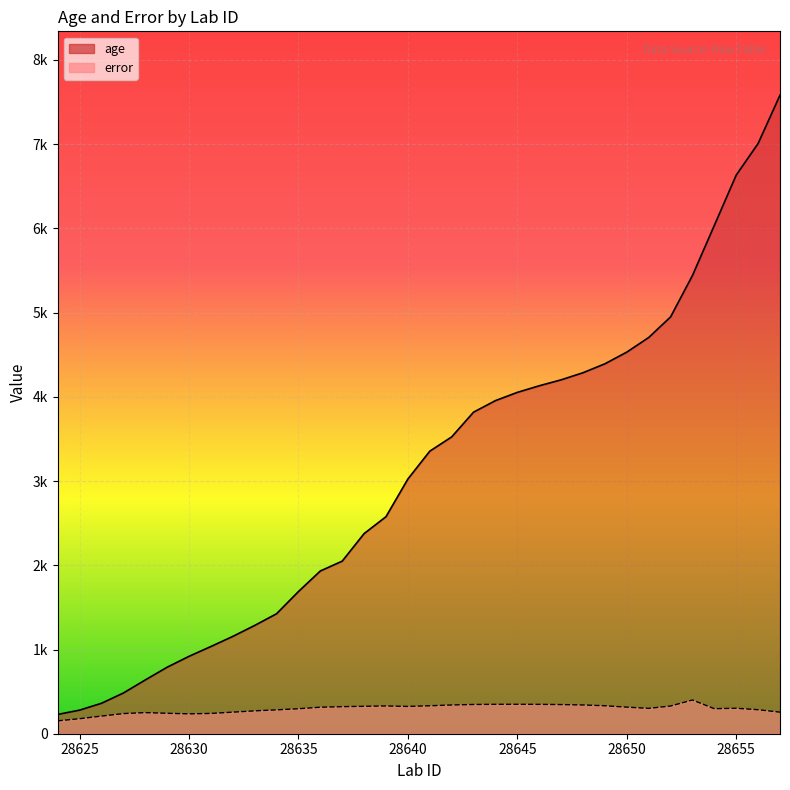

What is the minimum value for age?

228.8